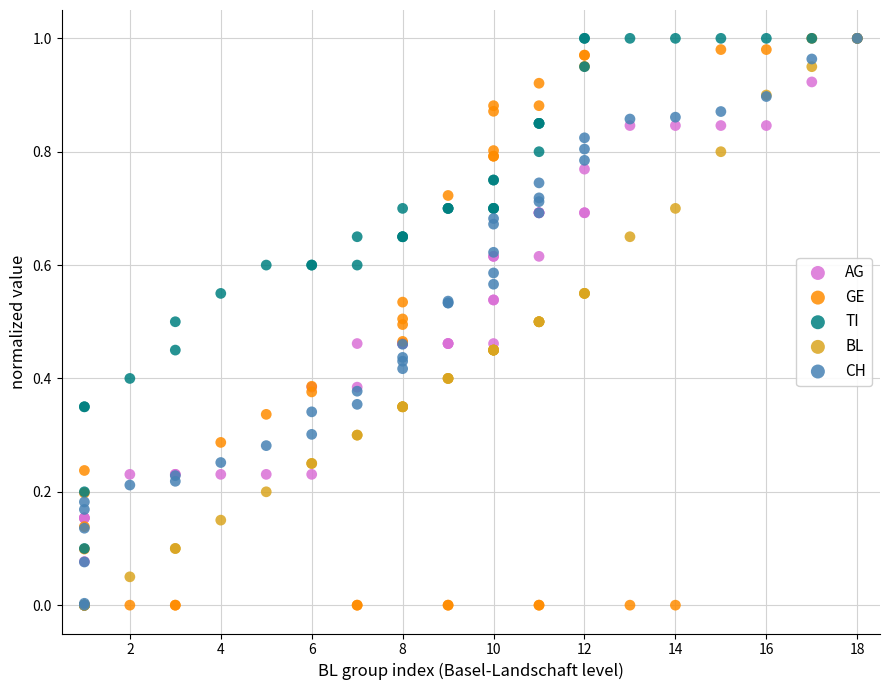

What are all the series names shown in the legend?

AG, GE, TI, BL, CH